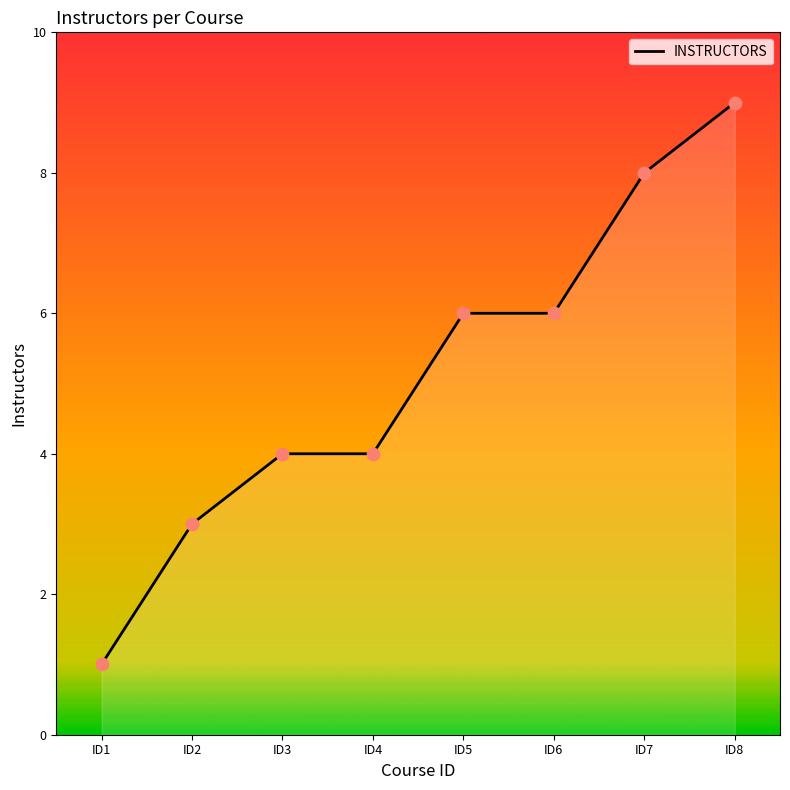

Which has a higher value, ID8 or ID6?

ID8